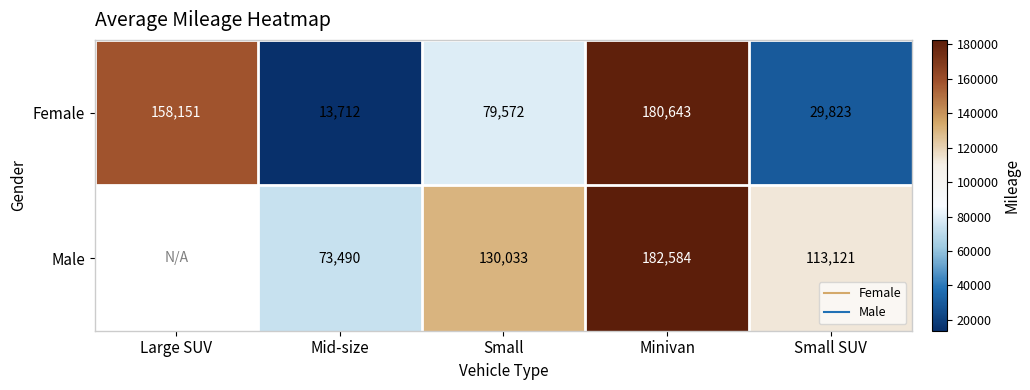

Between Small and Minivan, which series saw the biggest shift?

Female